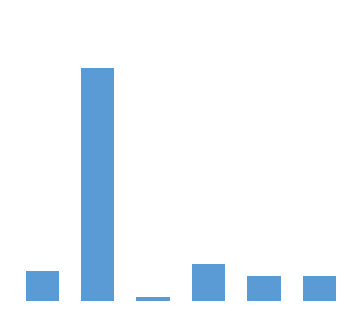

What is the average value?

9686506